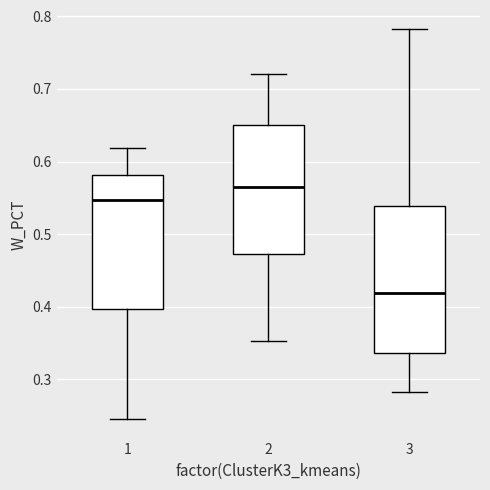

Which box is the tallest, from its lower edge to its upper edge?

3